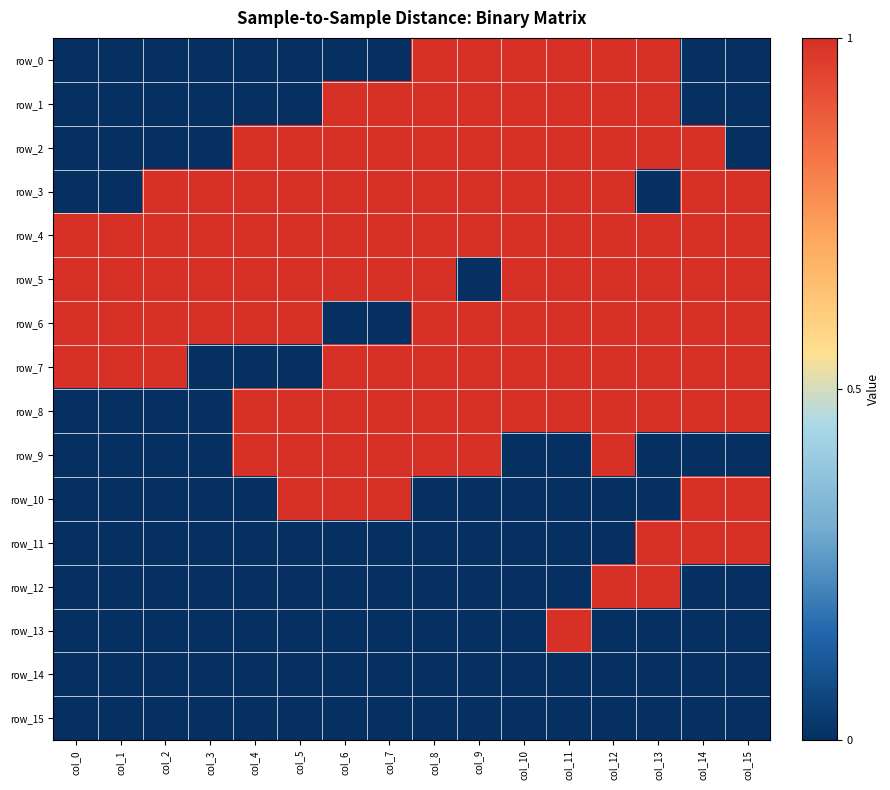

At which category does the chart reach its minimum across all series?

col_0